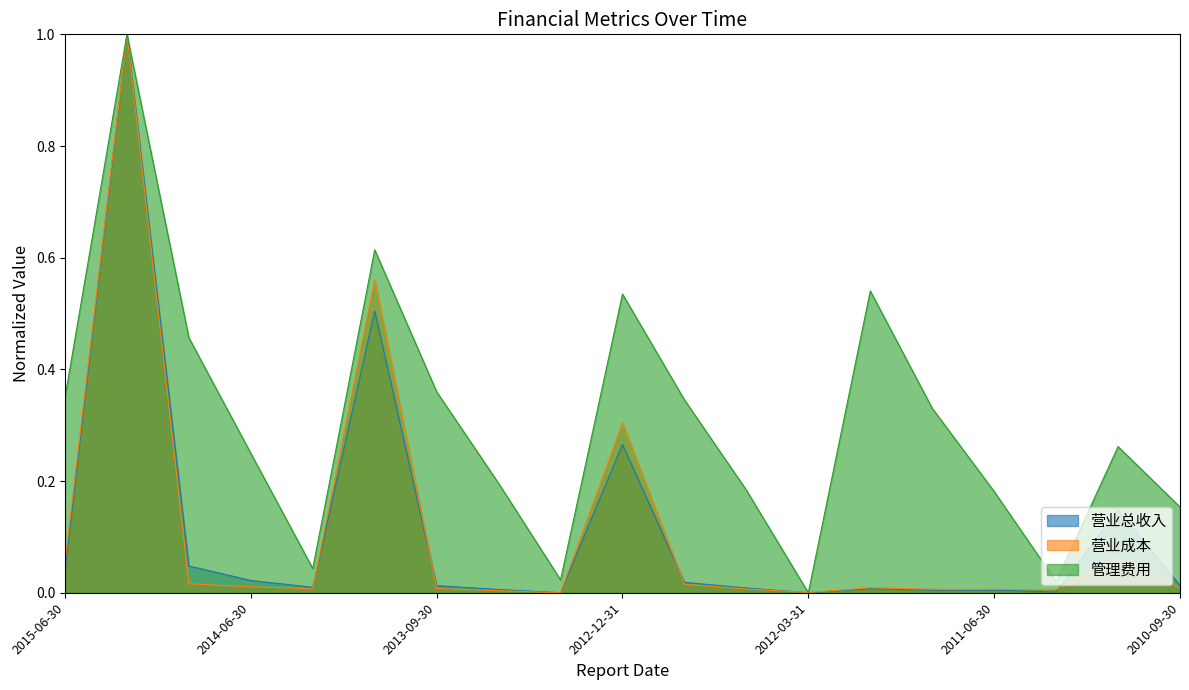

Which series has the widest spread of values?

营业总收入